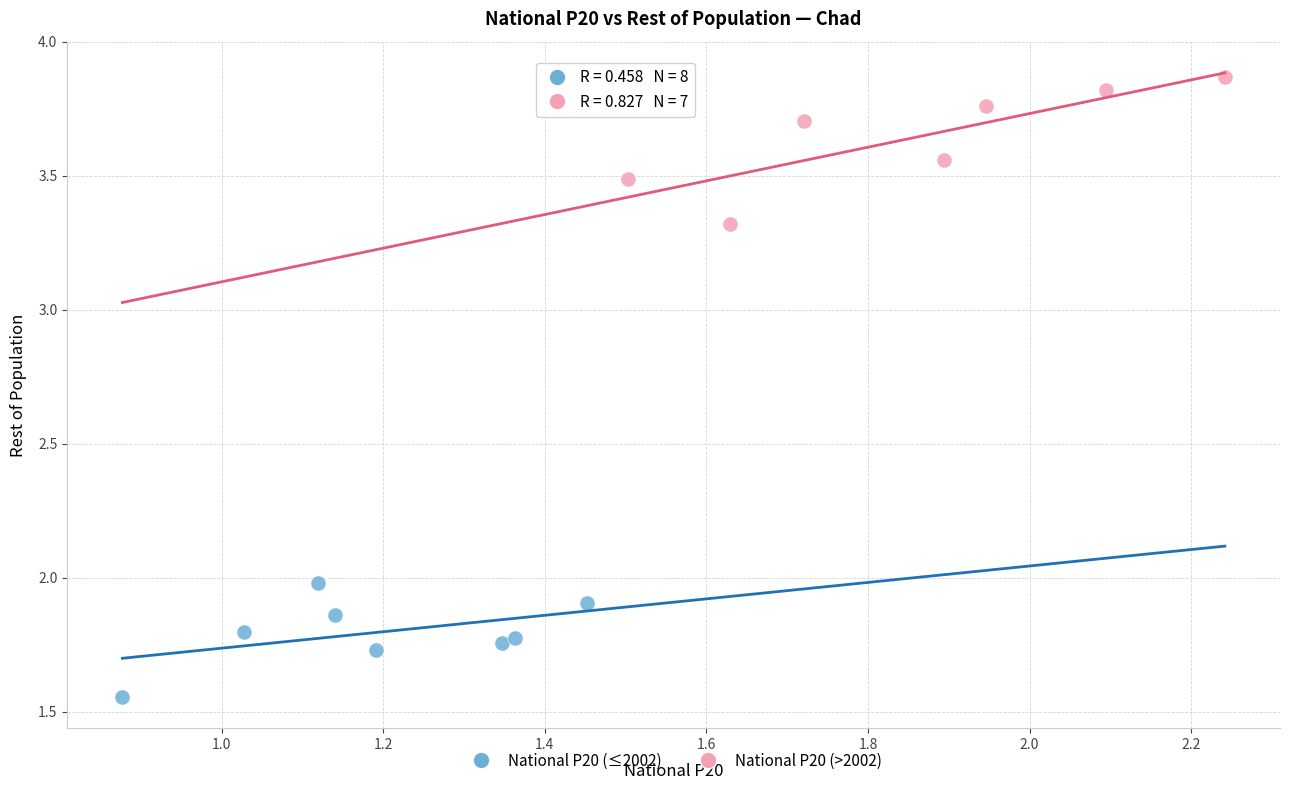

Which series contains the highest Y value?

National P20 (>2002)